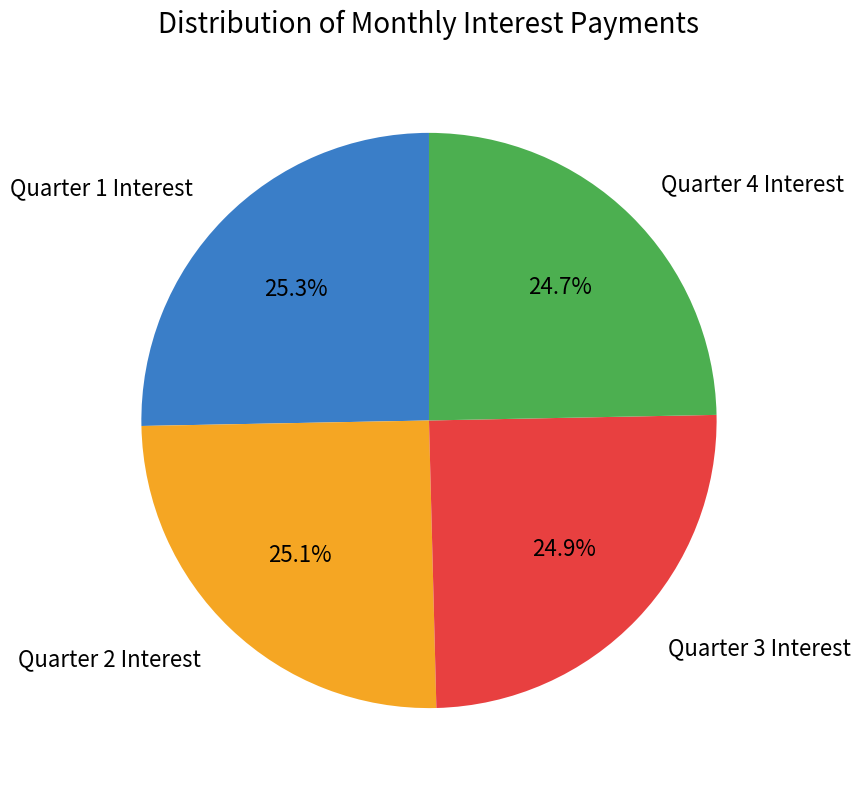

How many segments does this pie chart have?

4